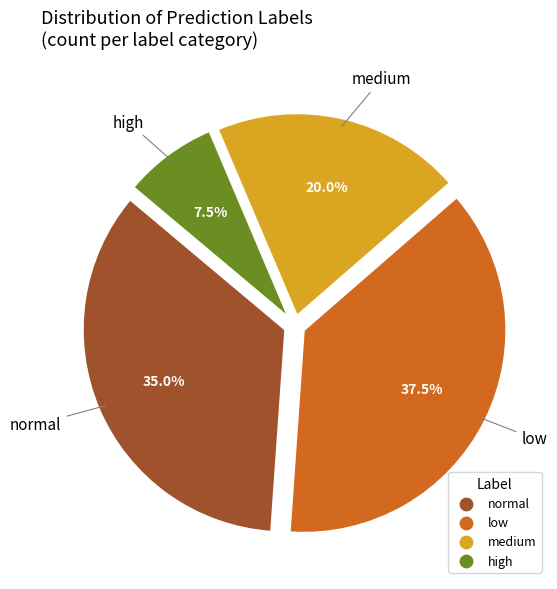

How many slices are in this pie chart?

4